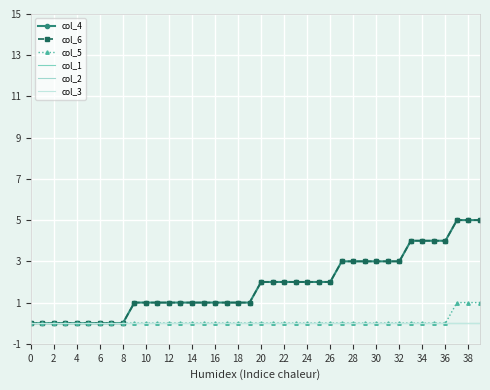

True or false: col_2 and col_3 cross at least once.

False